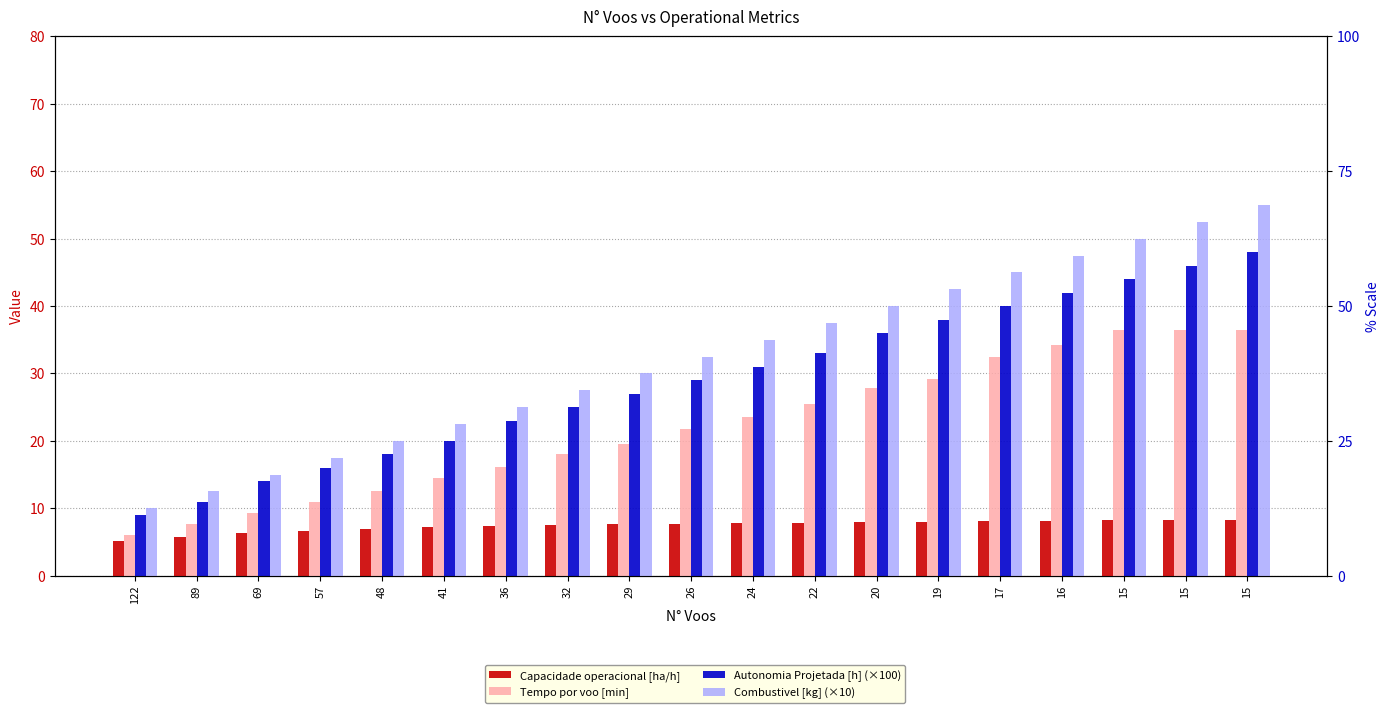

Is it true that Tempo por voo [min] equals 9.3 at 69?

True